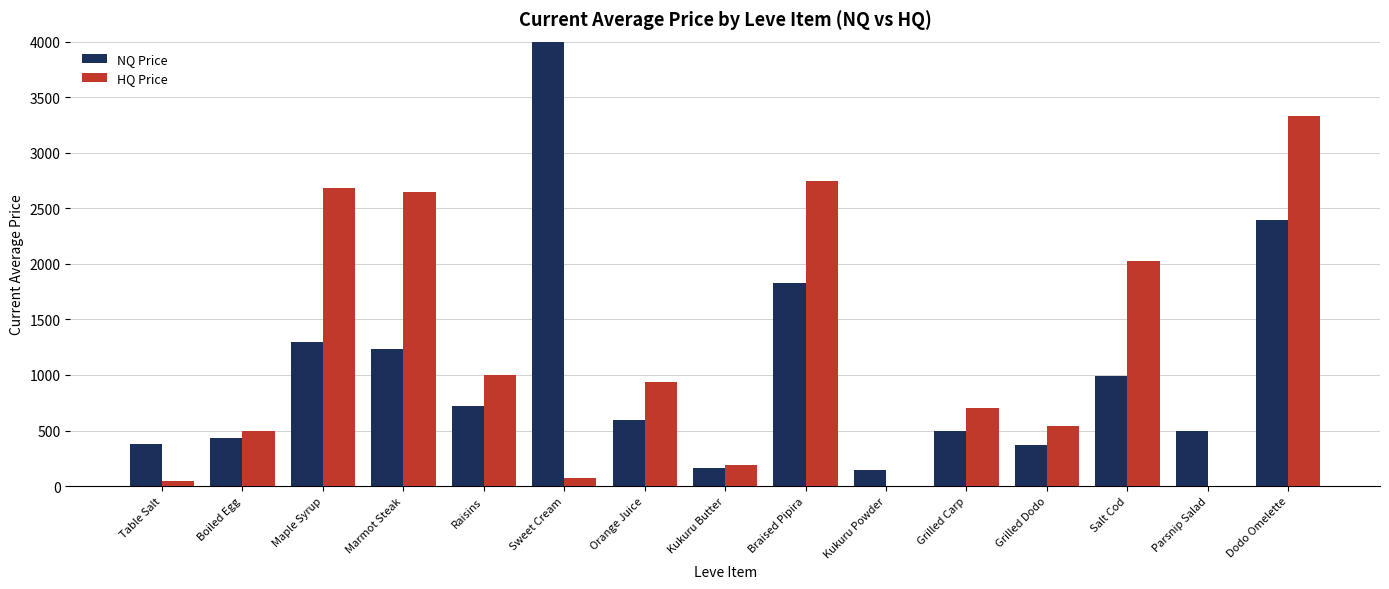

What is the value of the HQ Price bar at the 12th from the left?

540.0